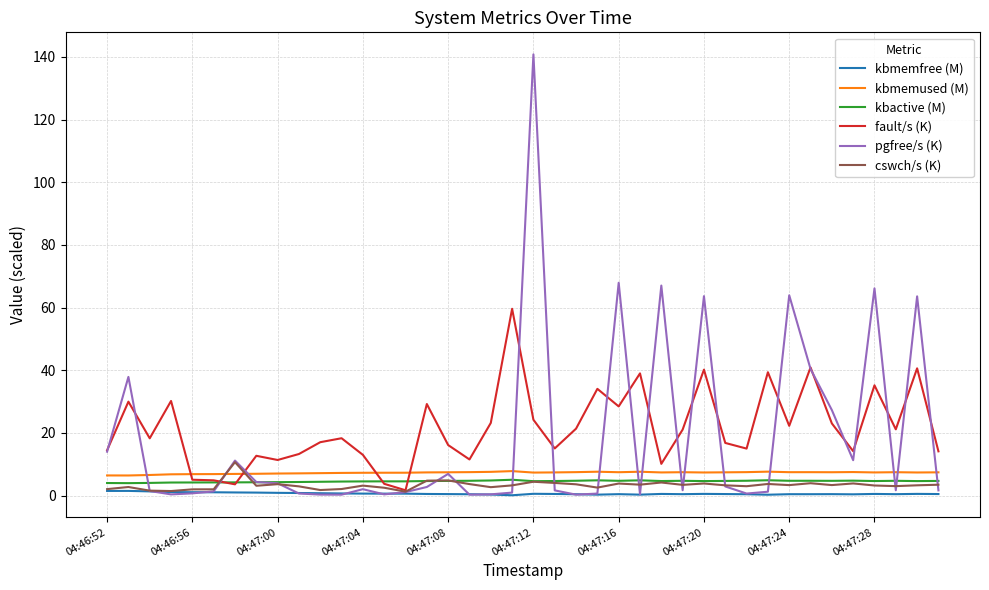

What is the maximum value for fault/s (K)?

59.6